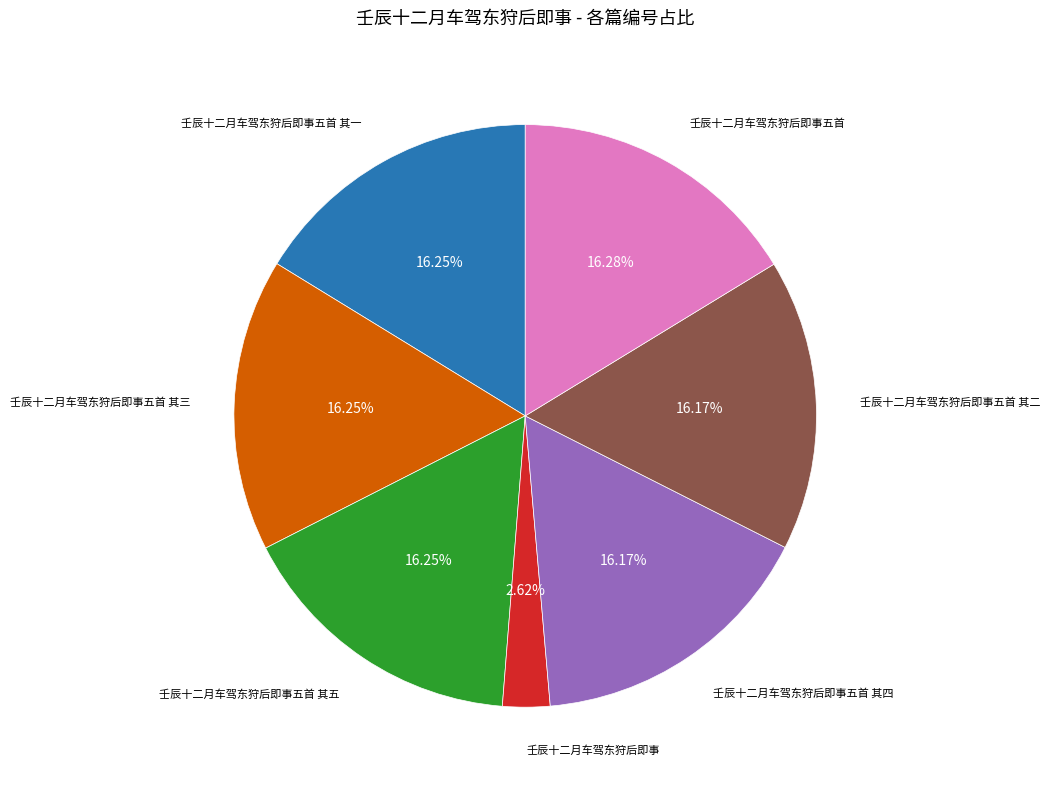

Is there a majority slice in this chart?

No